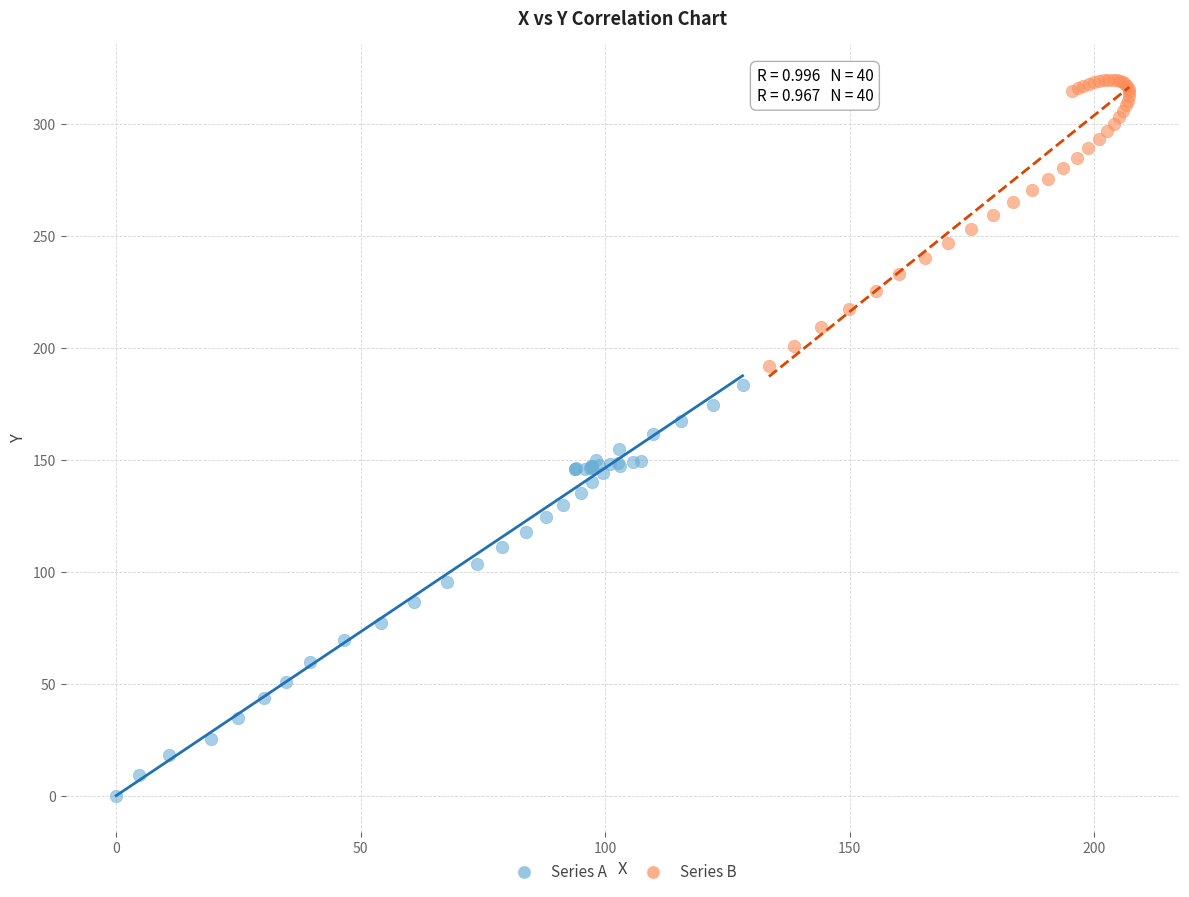

Which series contains the lowest Y value?

Series A